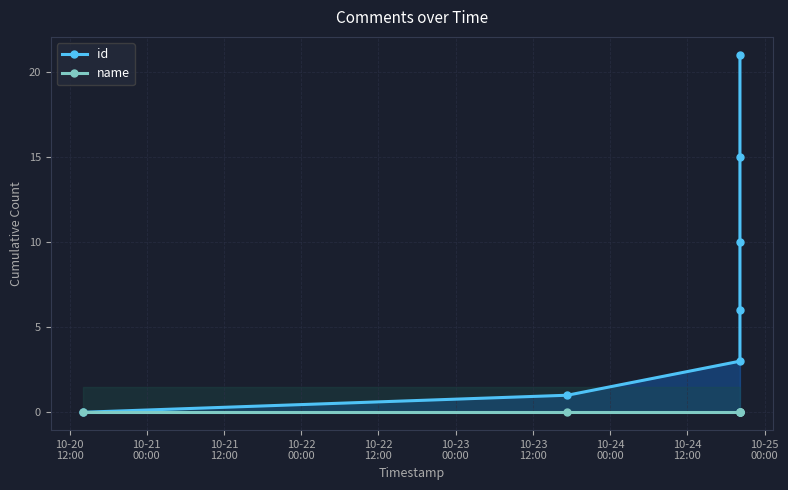

Where is name nearest to the value 0?

10-20
12:00